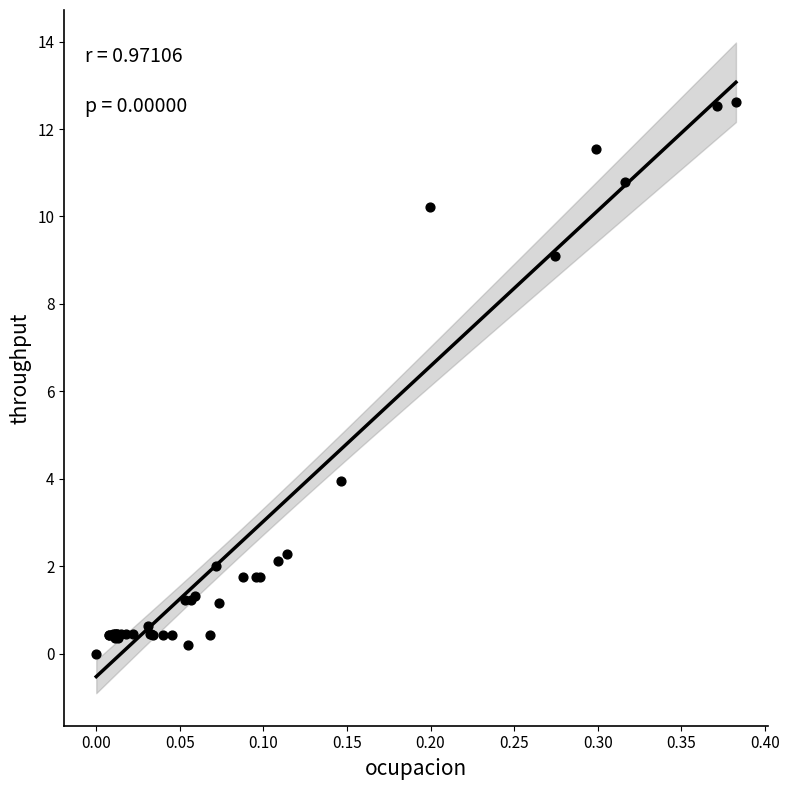

What Y value in the scatter plot is closest to 6?

4.0